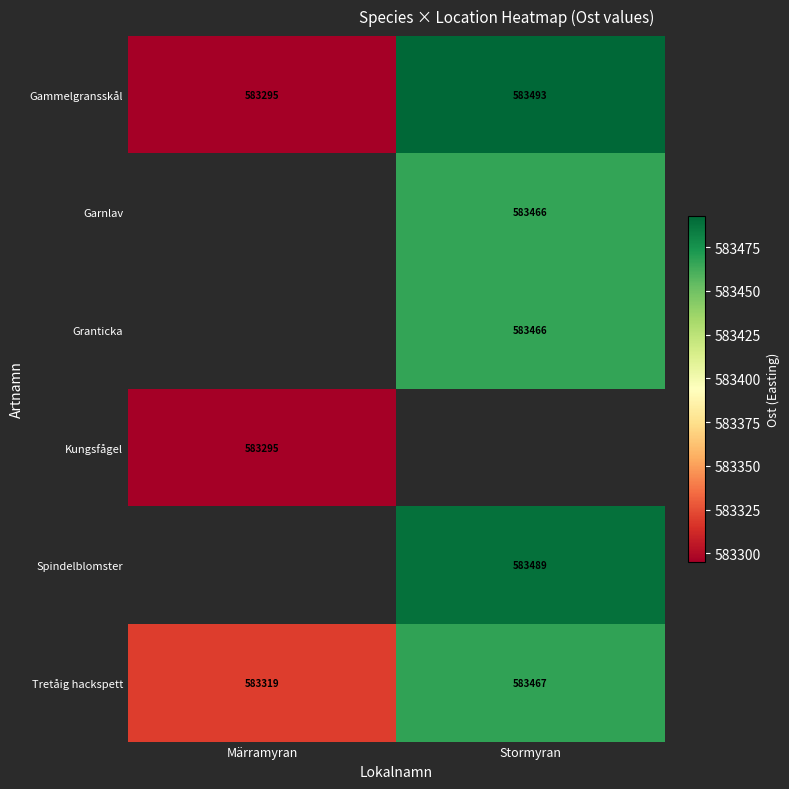

What is the maximum value shown in the chart?

583493.0